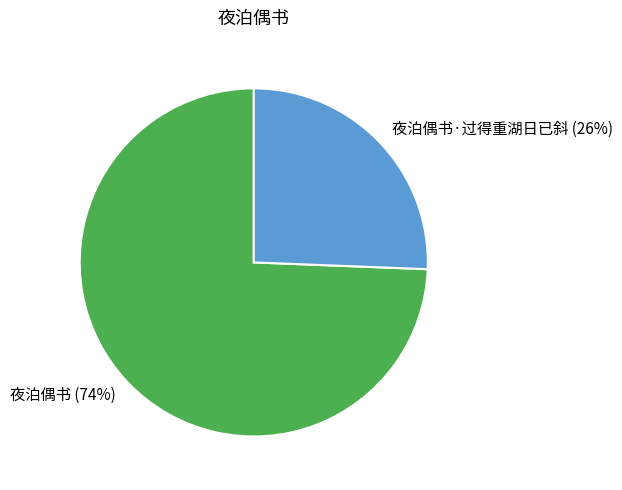

The 夜泊偶书·过得重湖日已斜 slice represents 17% of the pie. True or false?

False